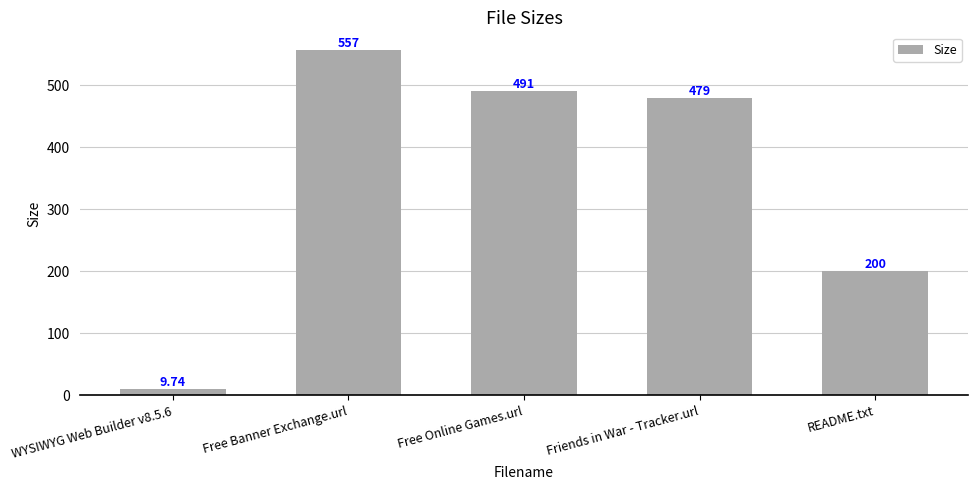

What is the difference between the maximum and minimum values?

547.3